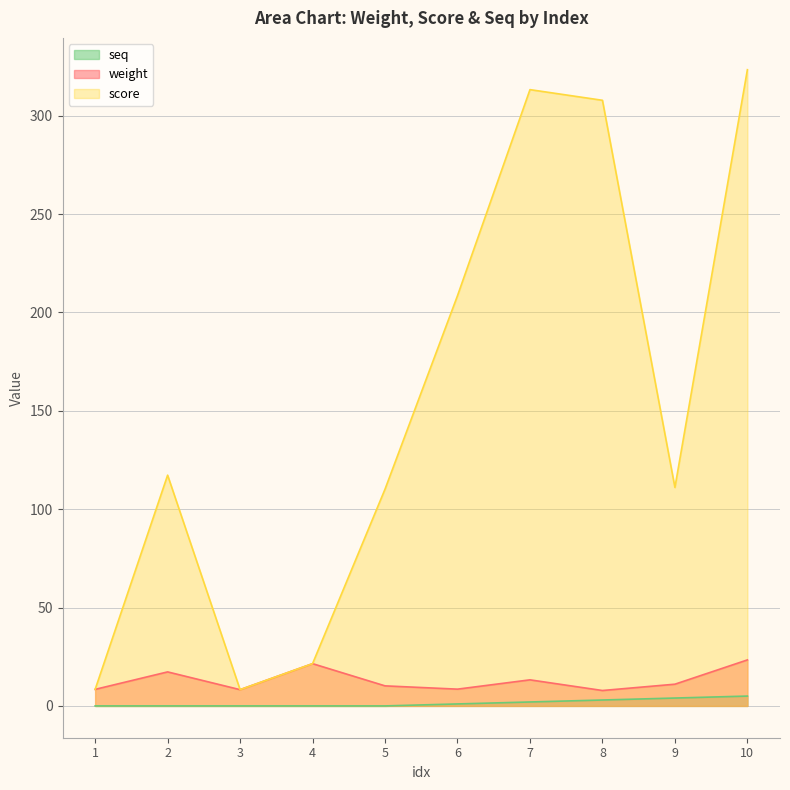

True or false: seq has more than 2 points higher than both neighbors.

False